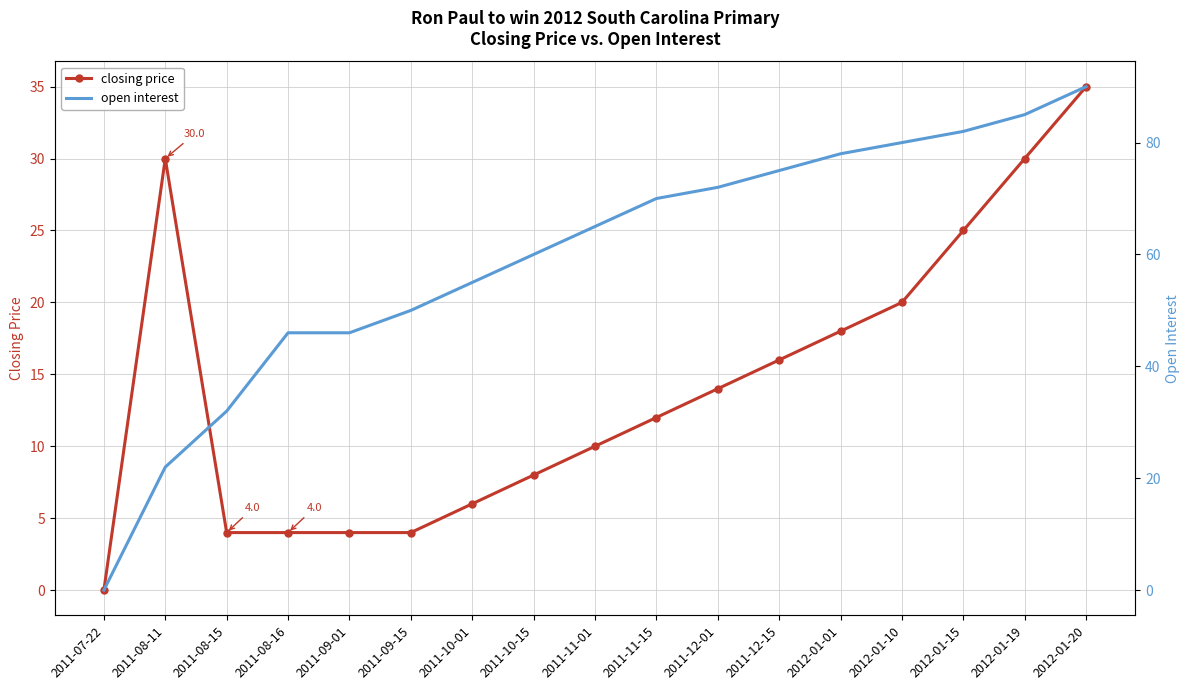

True or false: open interest has more than 2 interior local peaks.

False